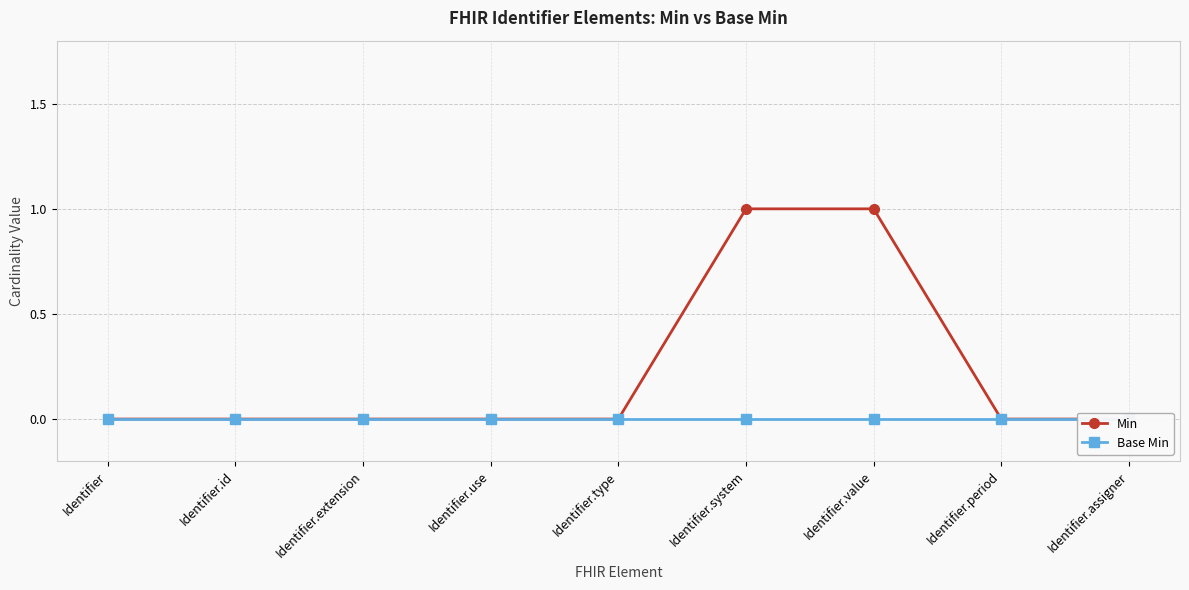

At how many categories does at least one series exceed 0?

2